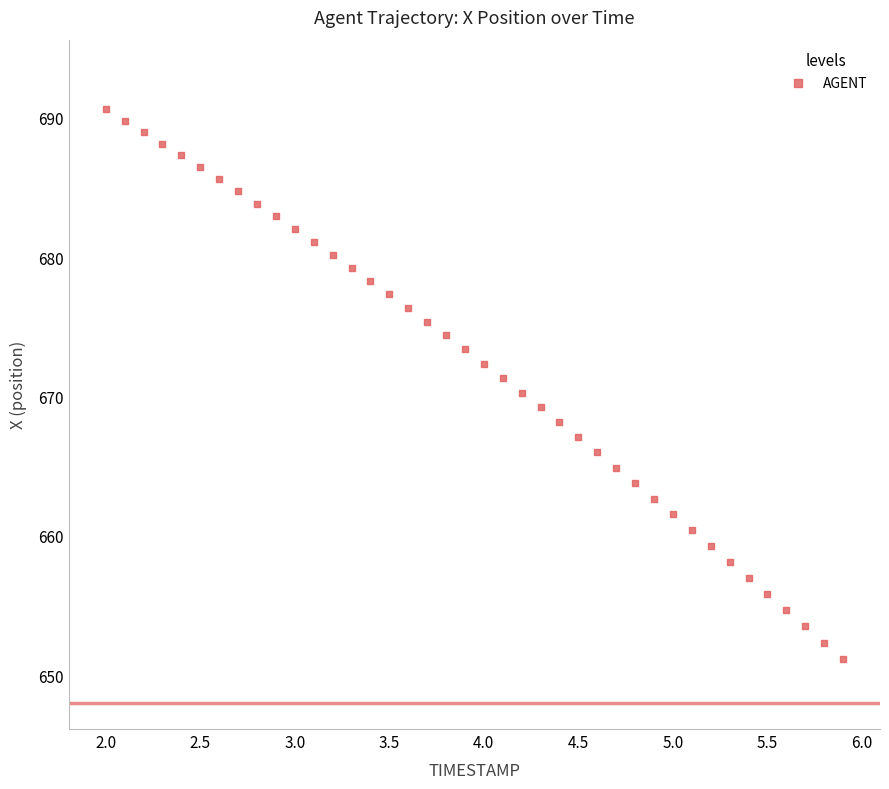

What is the range of X values (max minus min)?

3.9